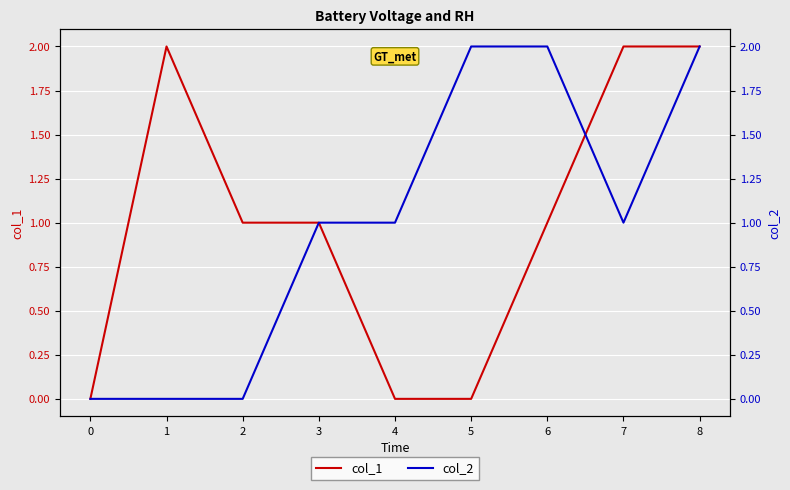

True or false: col_1 has a value of 1 at 6.

True